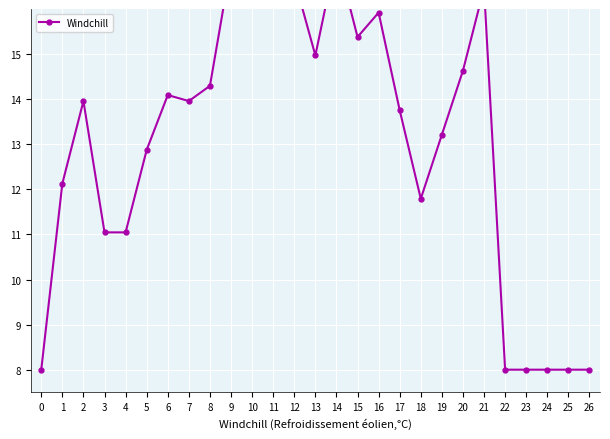

What is the approximate value at 8?

14.3